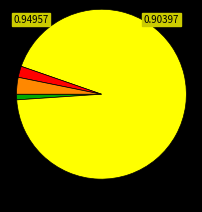

How many slices are in this pie chart?

4